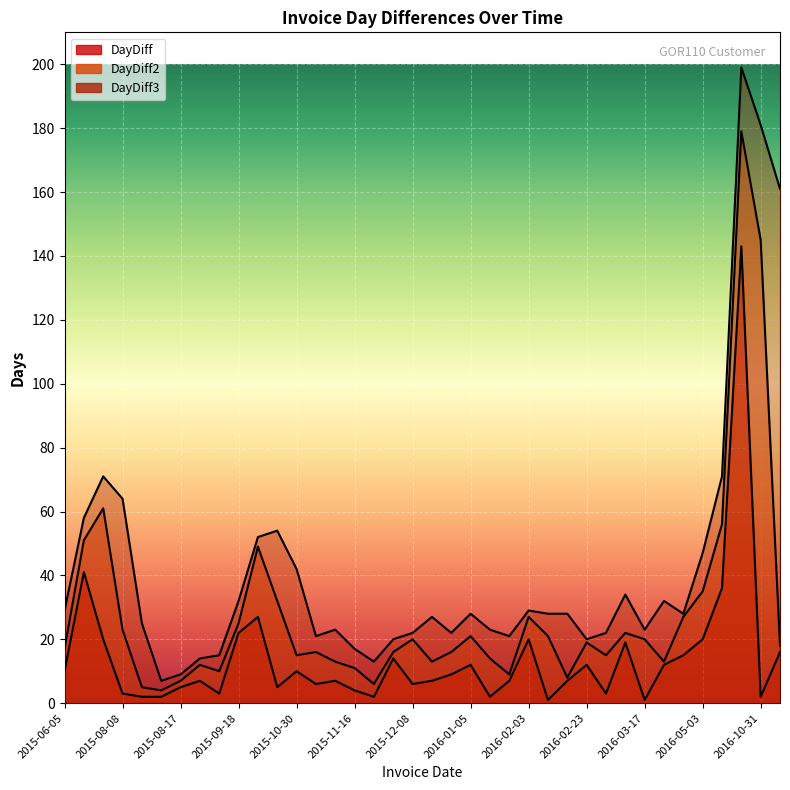

At which label is DayDiff2 closest to 91?

2015-08-05